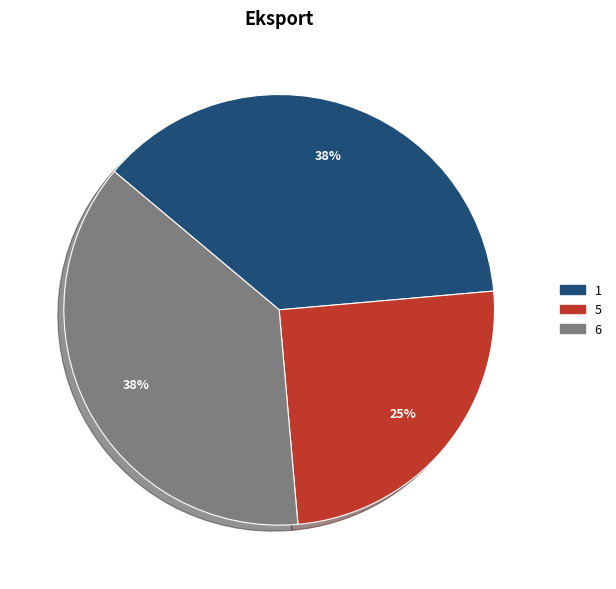

Does 5 represent more than half of the total?

No